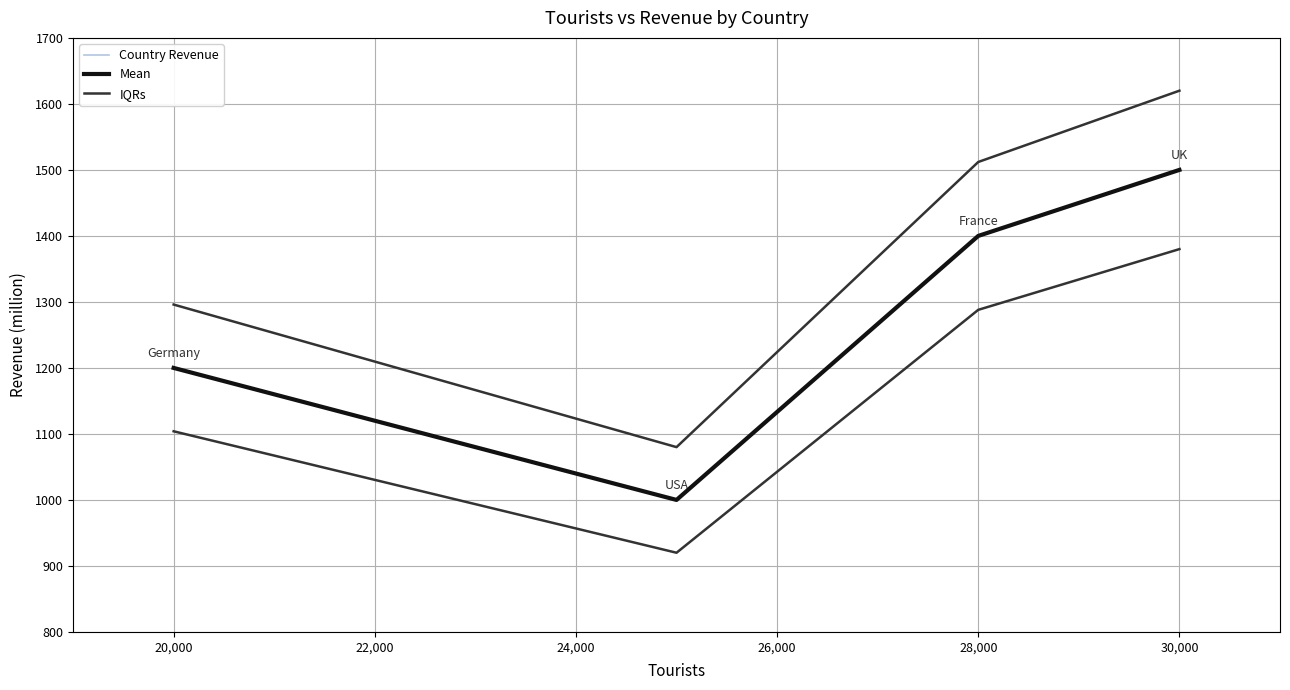

Is it true that the value at 25000 is 205?

False